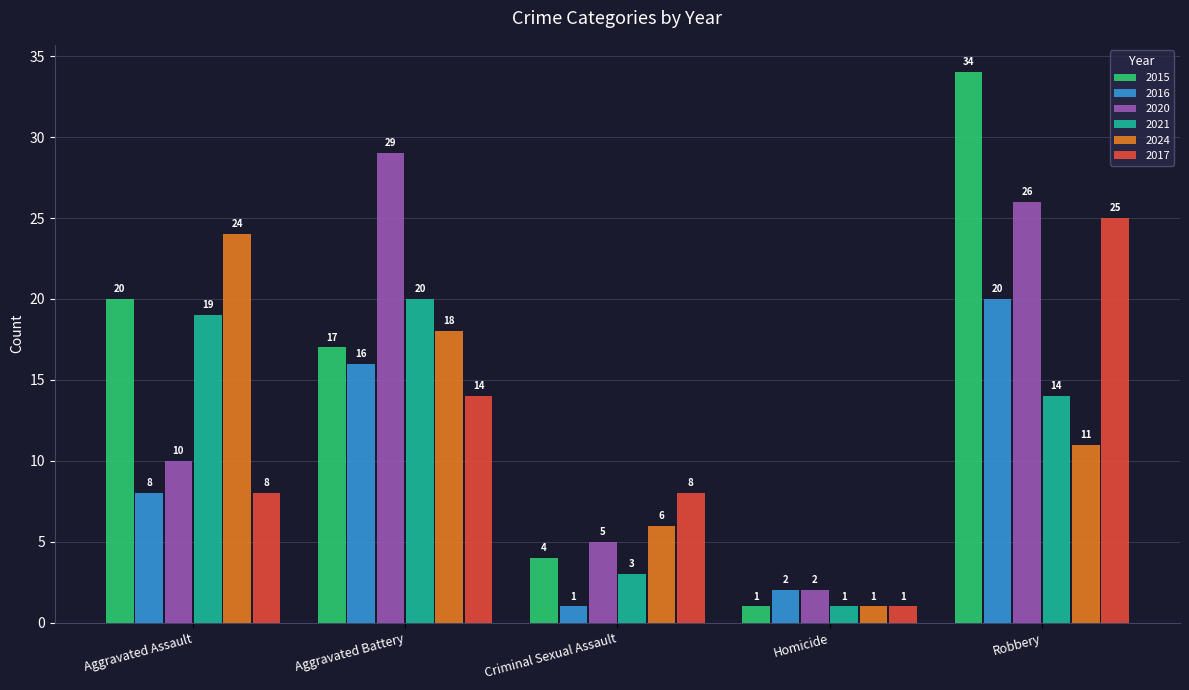

How many data points in 2021 are less than 14?

2